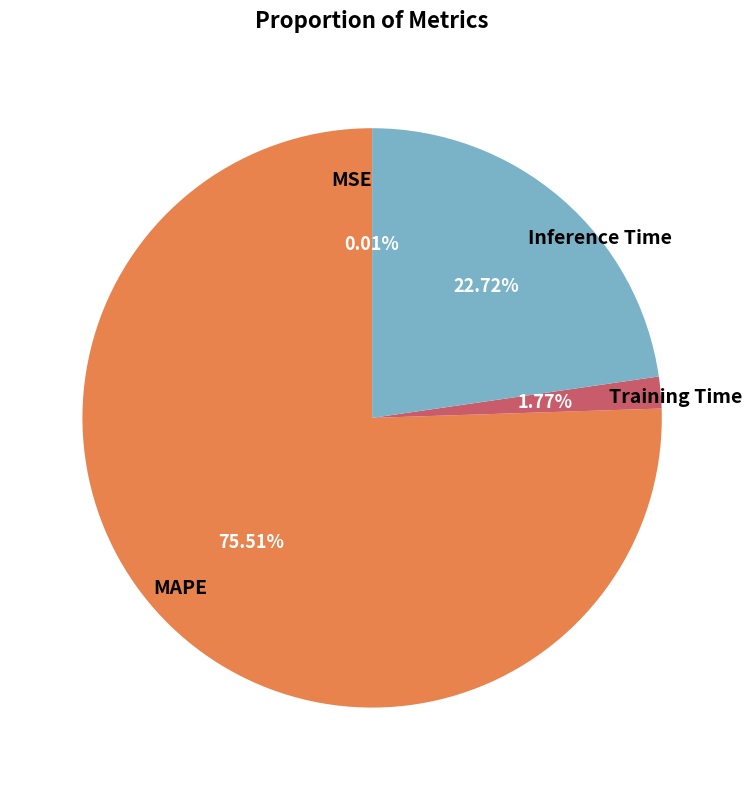

What percentage do Training Time and Inference Time together represent?

24.5%